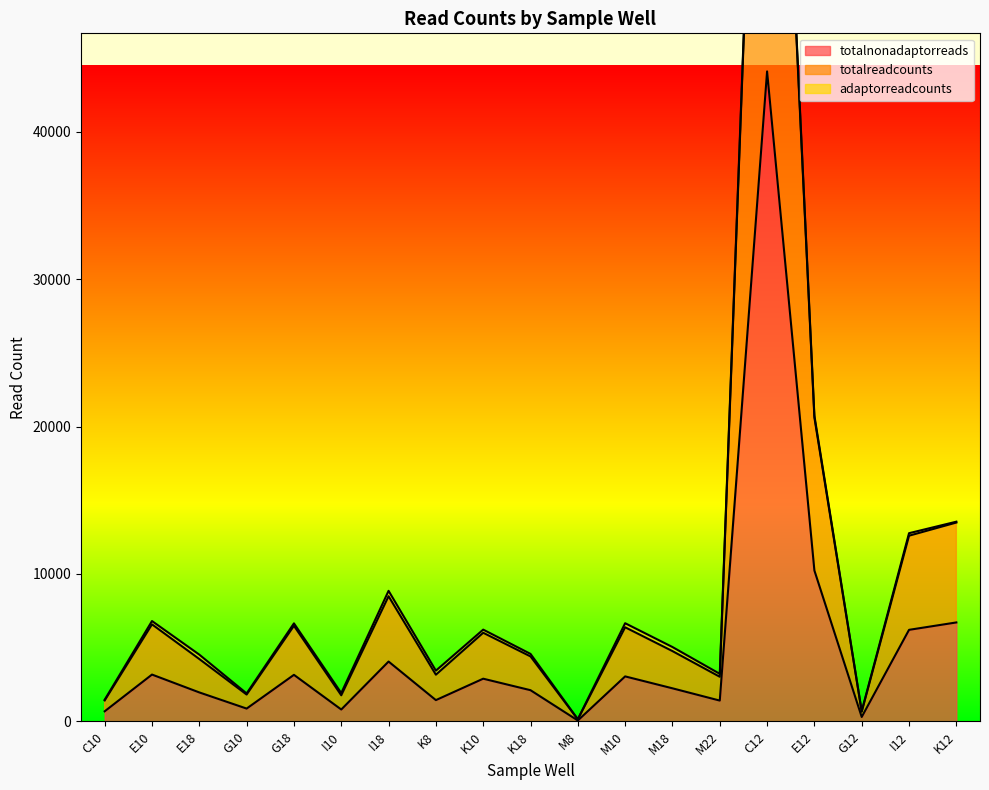

The value of totalnonadaptorreads at I12 is 6213. True or false?

True